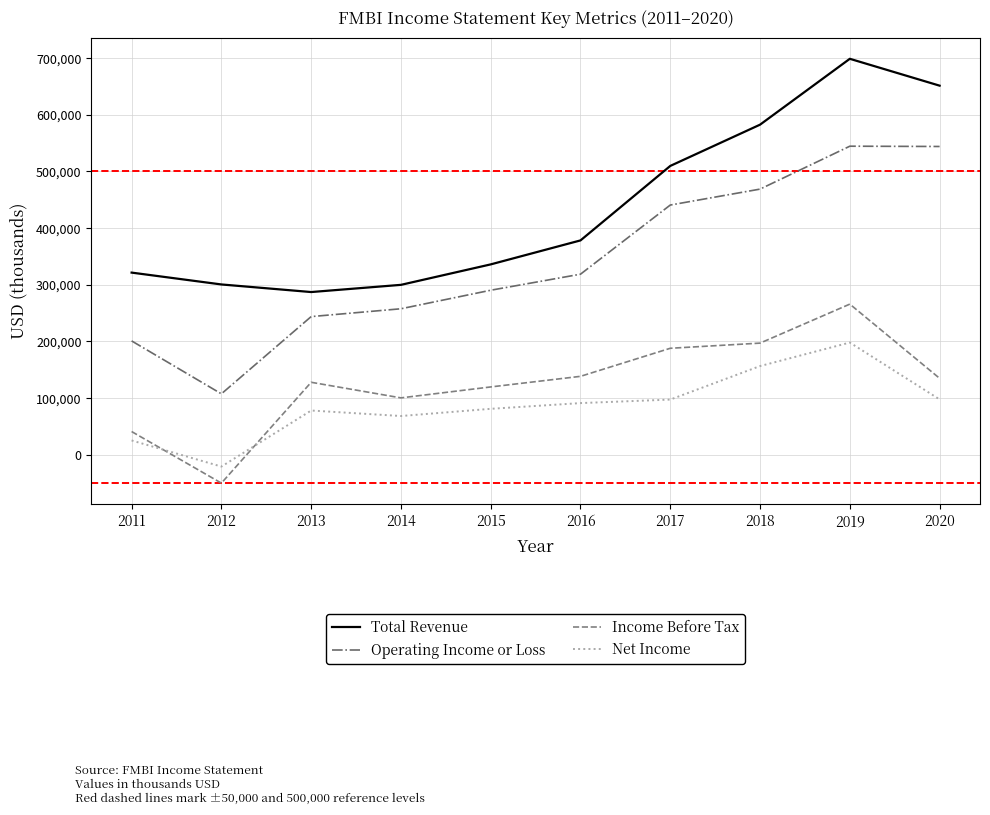

At which category is the sum across all series the highest?

2019